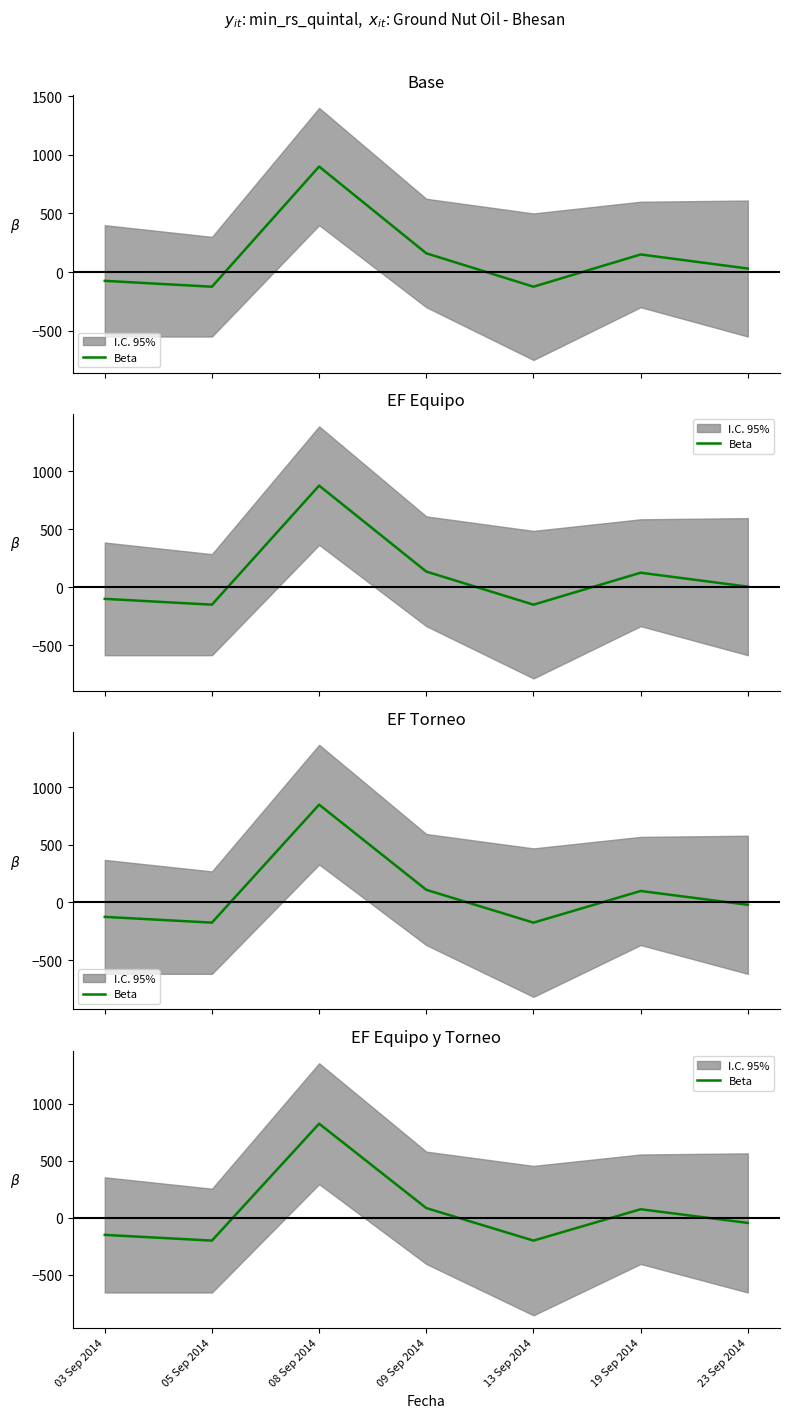

How many values exceed -45?

3